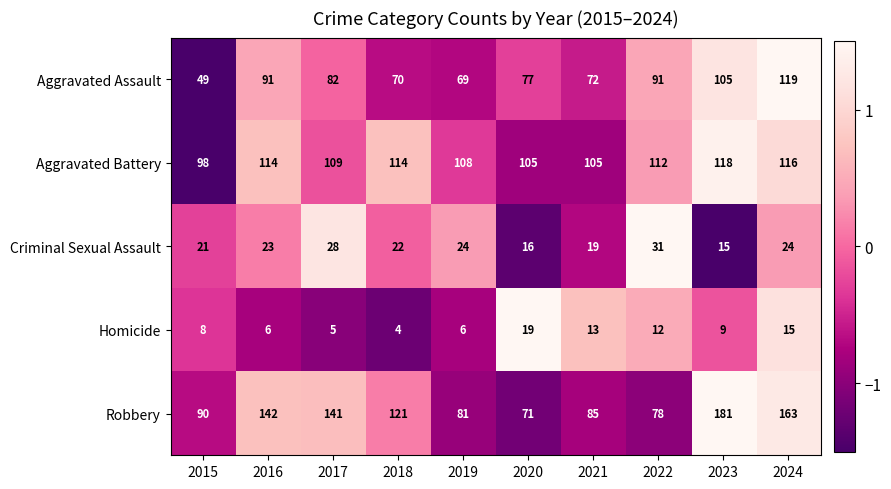

Is the value of Criminal Sexual Assault at 2019 greater than the value of Homicide at 2024?

Yes